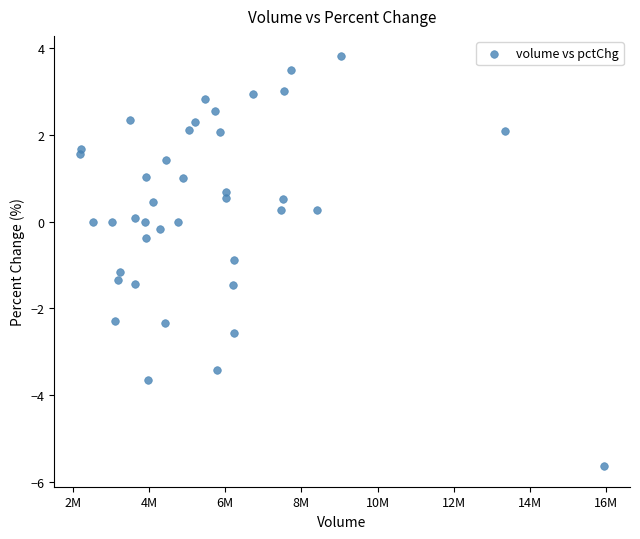

What is the range of Y values (max minus min)?

9.4